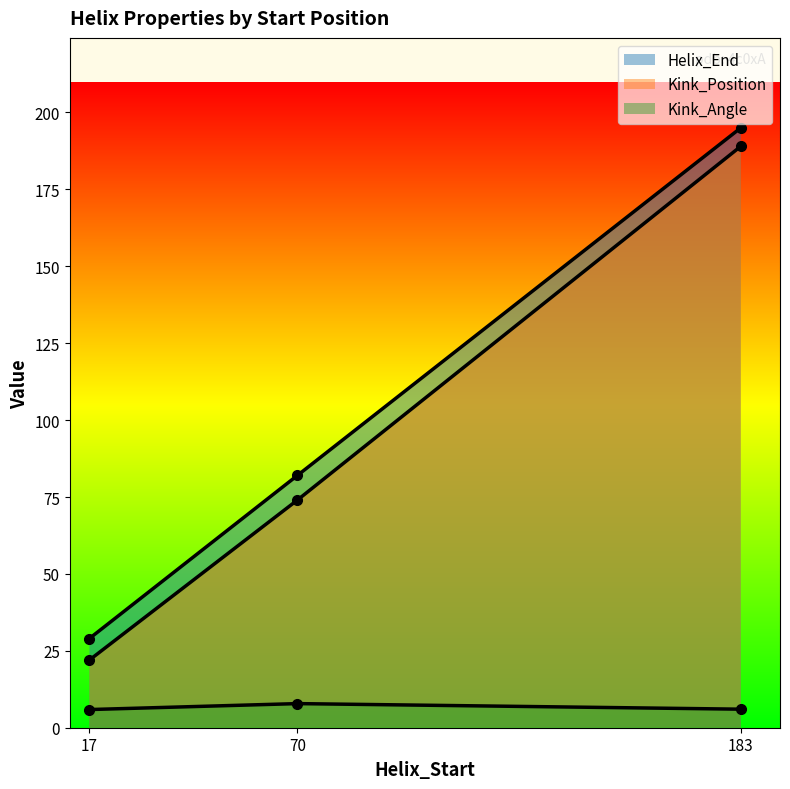

What is the maximum value for Kink_Position?

189.0